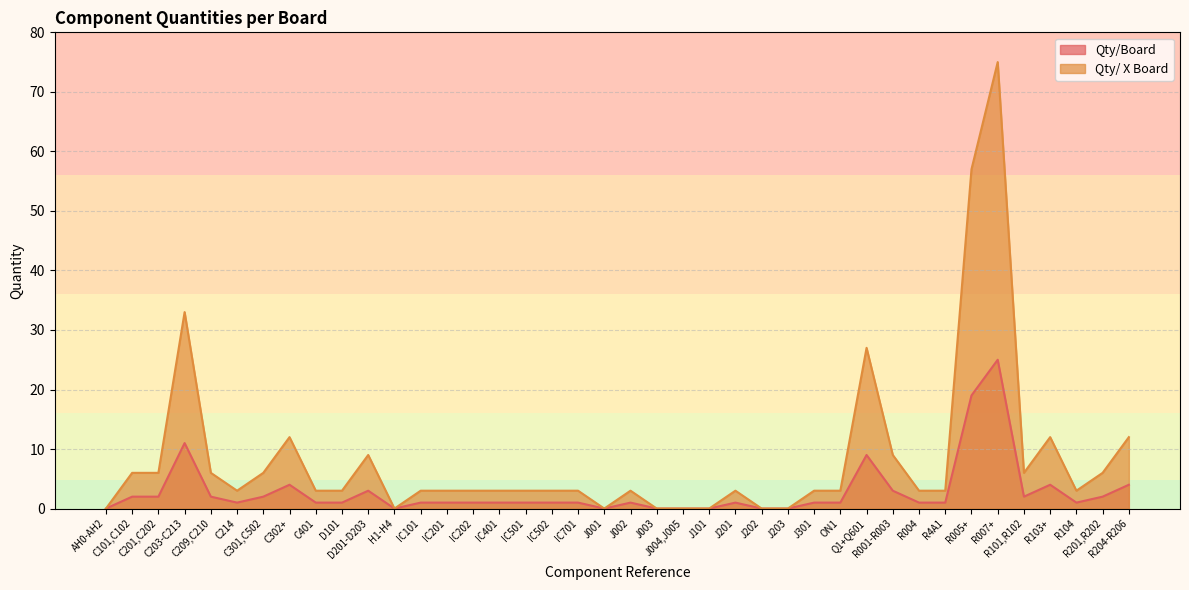

What is the difference between the second highest and second lowest values in the Qty/Board series?

19